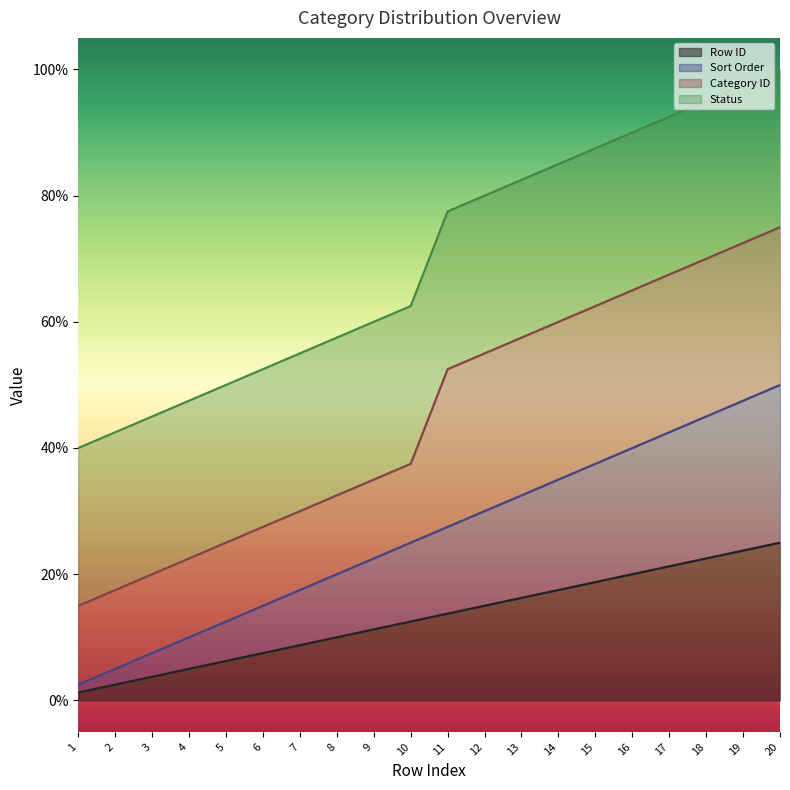

Does the chart have visible grid lines?

No